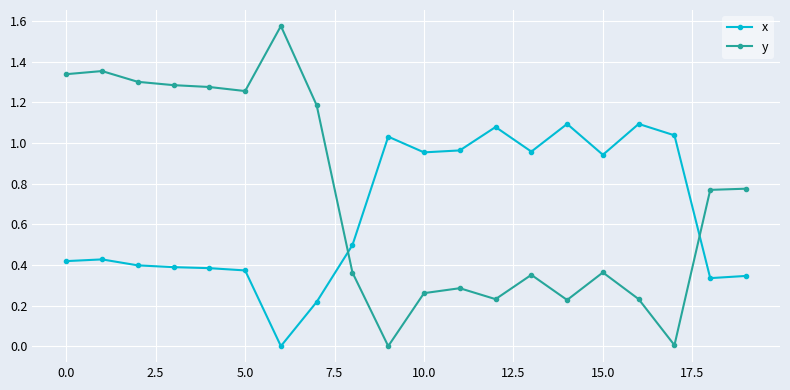

How many data points does each series have?

20